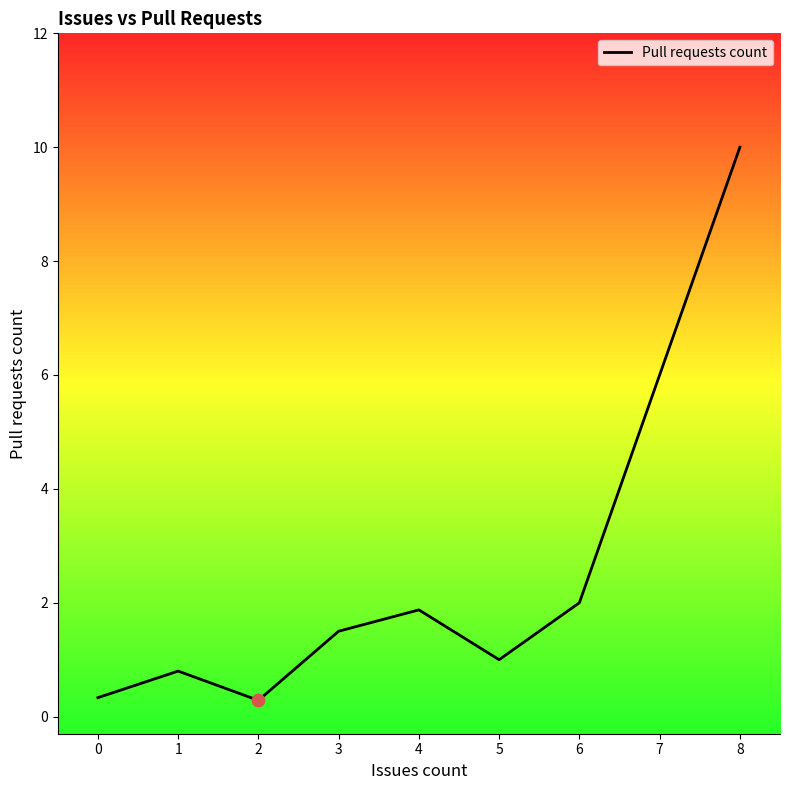

Which has a higher value, 6 or 2?

6